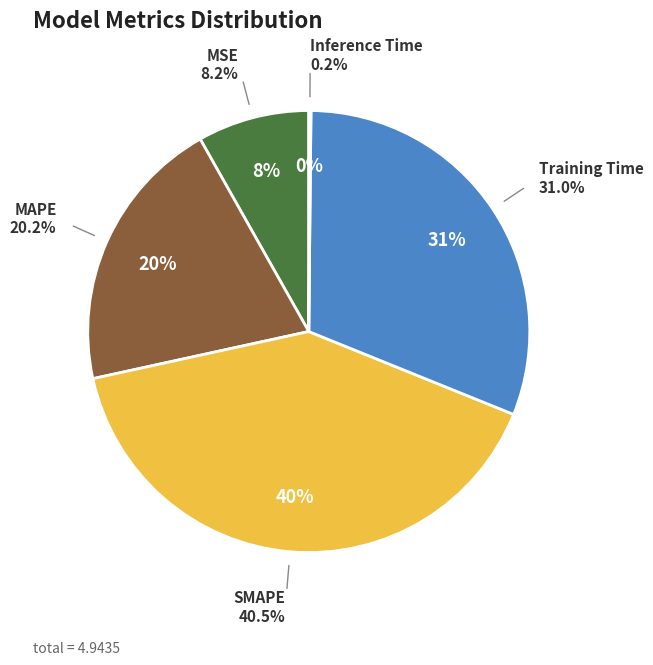

Does MSE account for over 50% of the chart?

No